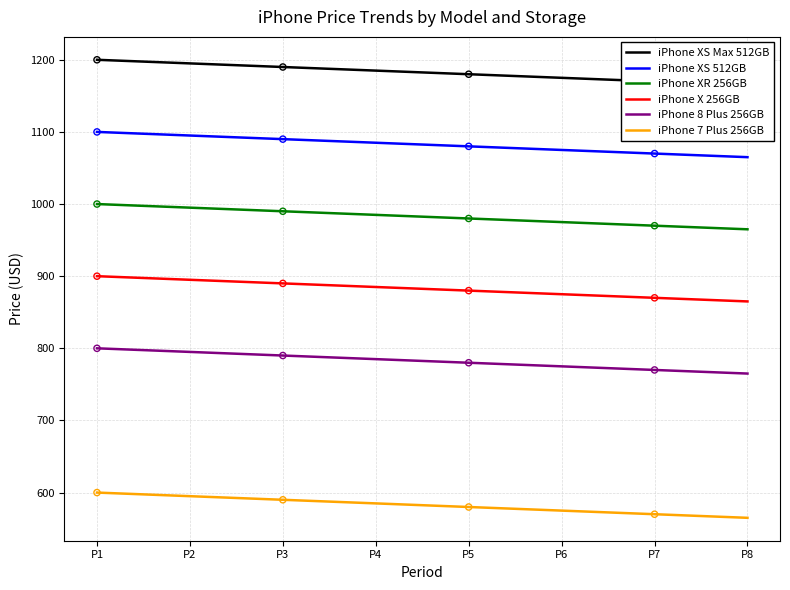

What are all the series names shown in the legend?

iPhone XS Max 512GB, iPhone XS 512GB, iPhone XR 256GB, iPhone X 256GB, iPhone 8 Plus 256GB, iPhone 7 Plus 256GB